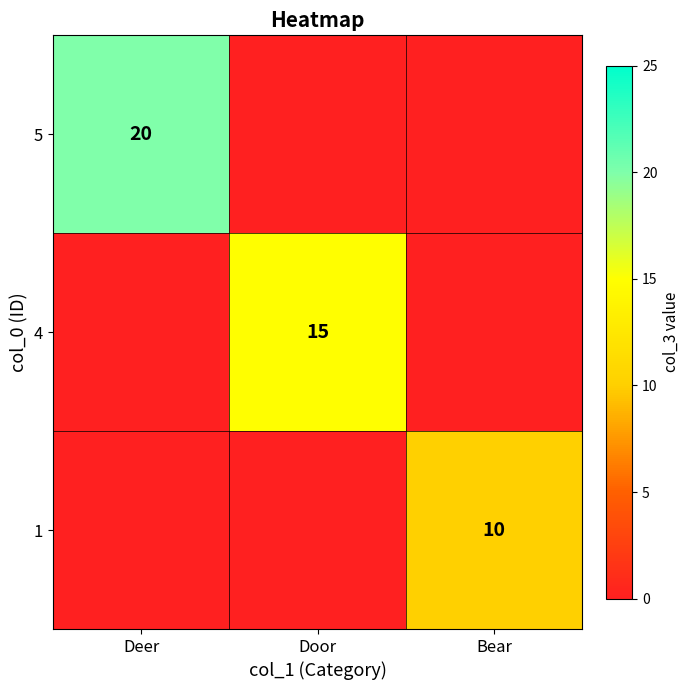

The 1 series shows 17 at Bear. True or false?

False